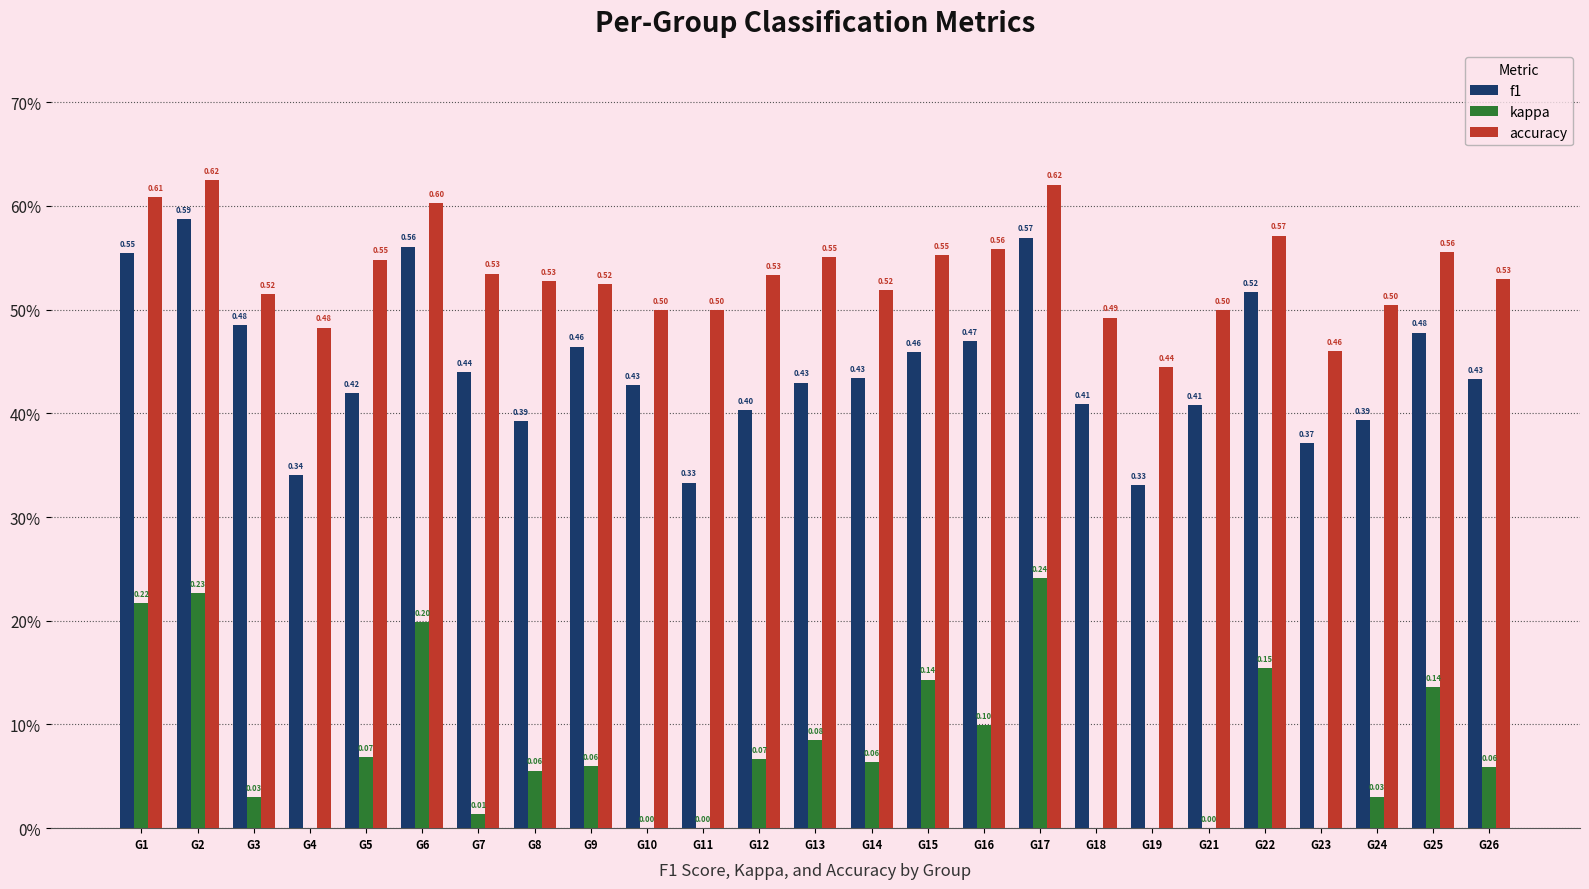

What is the greatest value displayed?

0.6